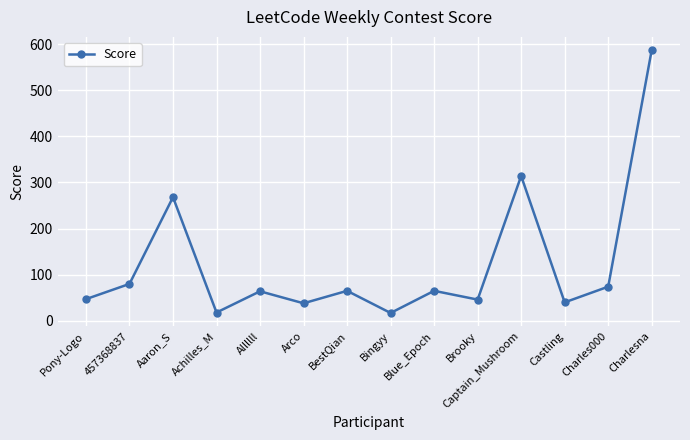

At which category does the data reach its first local valley?

Achilles_M